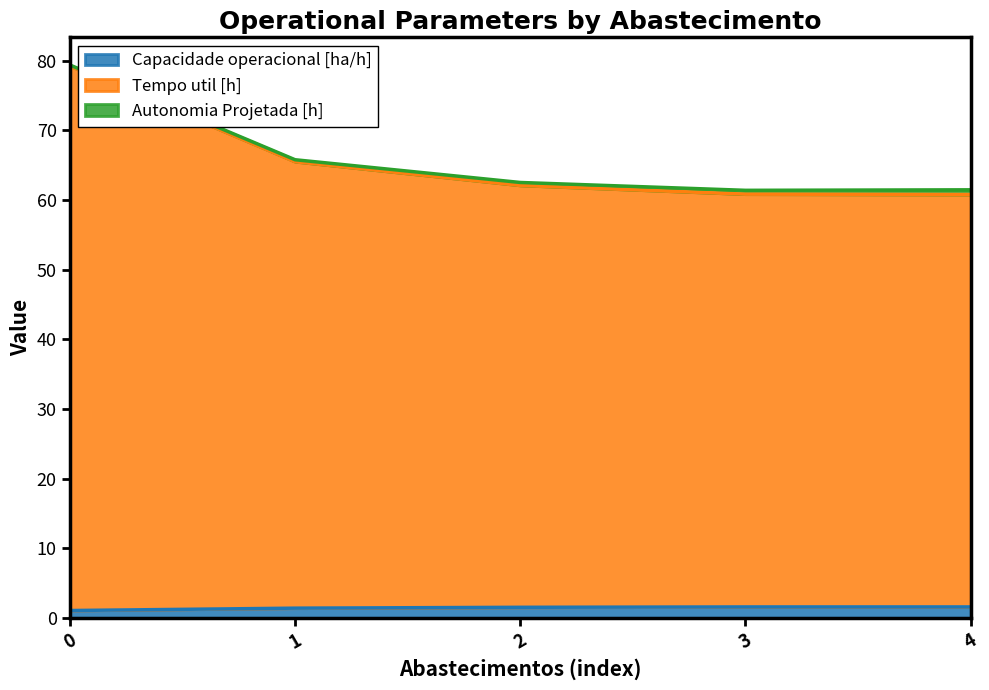

How many categories are shown in the chart?

5